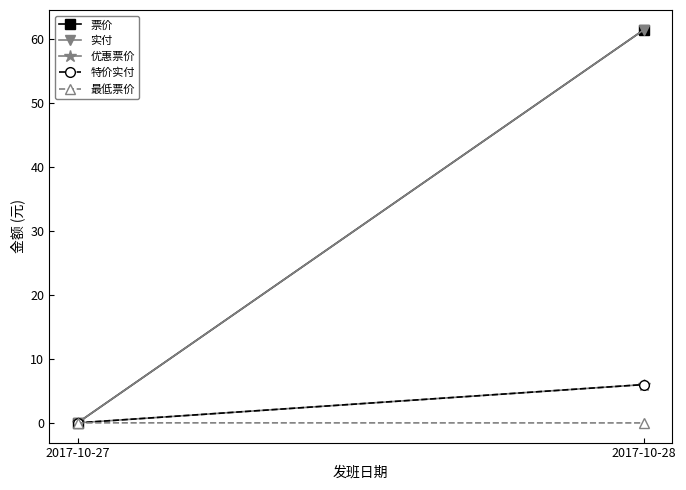

What is the spread (max minus min) of values at 2017-10-28?

61.5